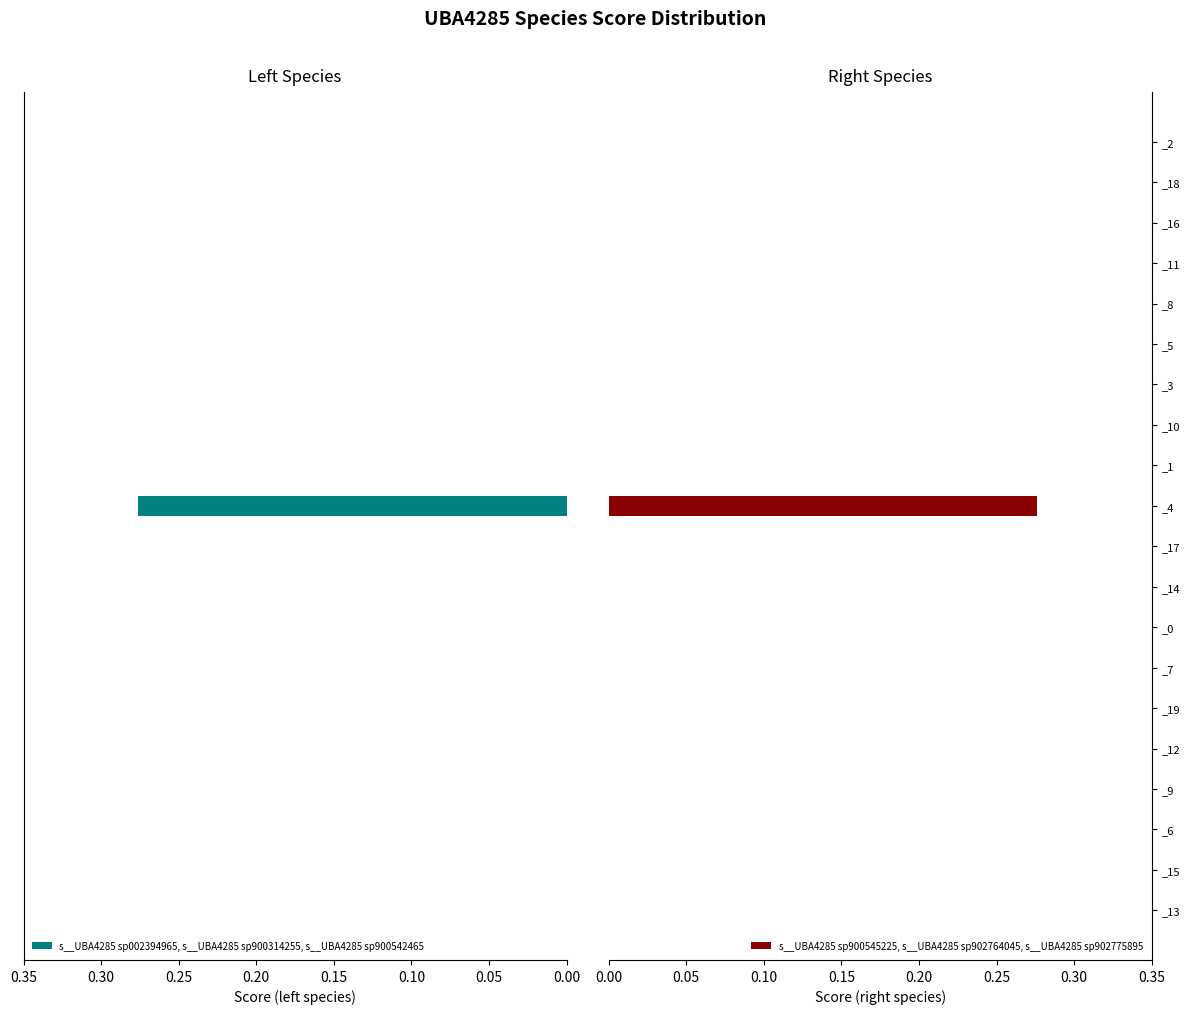

The s__UBA4285 sp900545225, s__UBA4285 sp902764045, s__UBA4285 sp902775895 series shows -0.1 at _13. True or false?

False